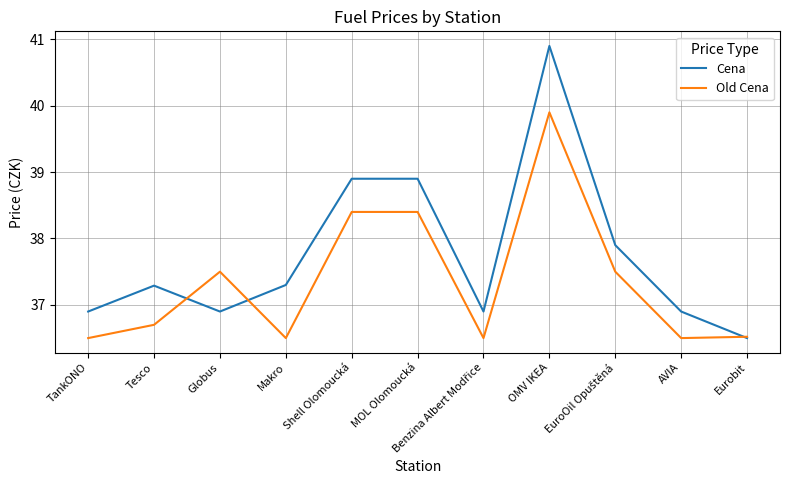

The value of Cena at Makro is 22.2. True or false?

False